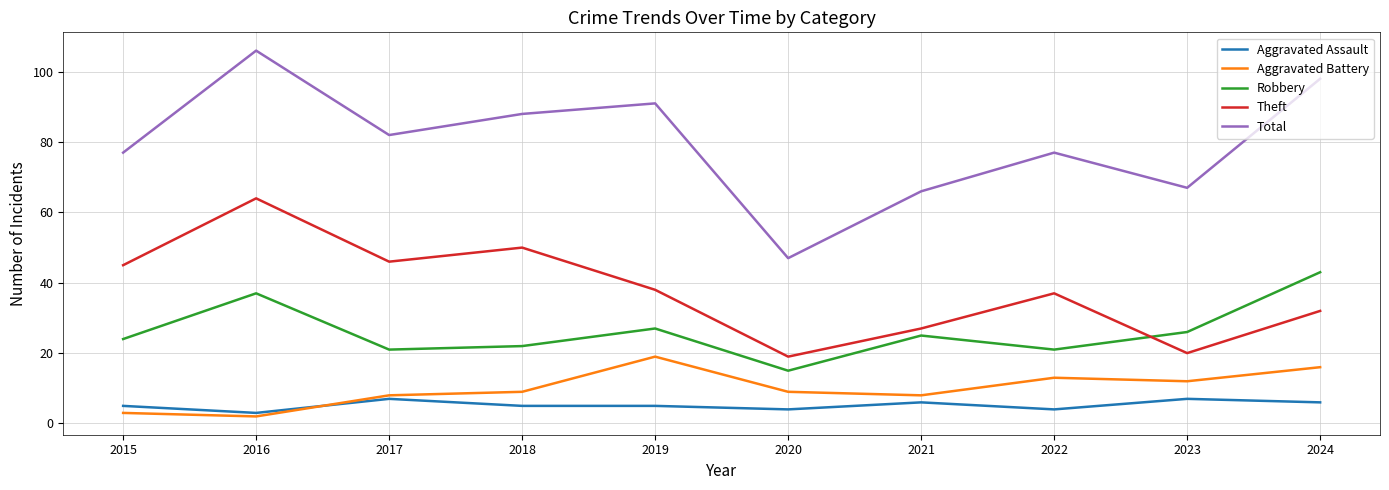

Which category has the highest value in the Aggravated Battery series?

2019